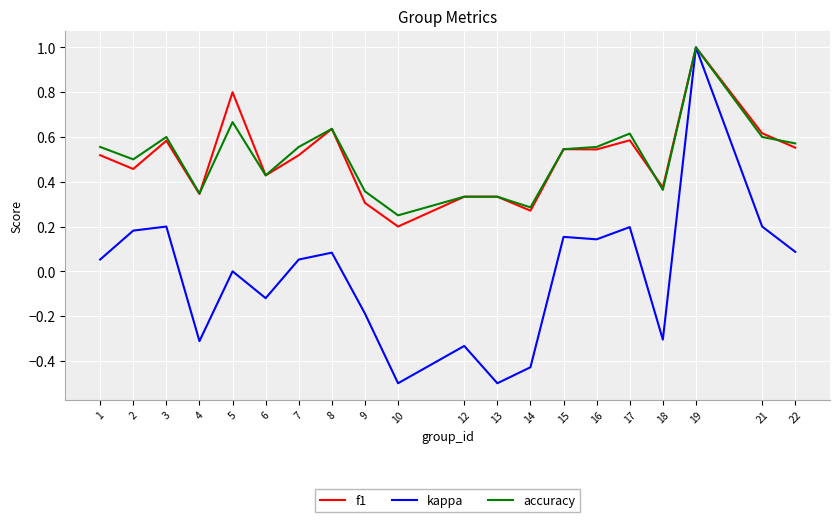

What are all the series names shown in the legend?

f1, kappa, accuracy